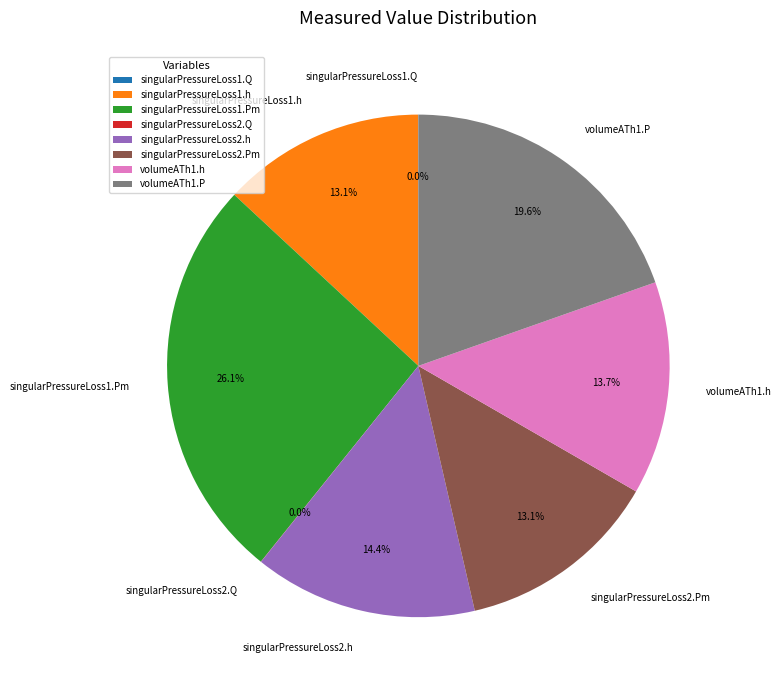

What portion of the pie excludes singularPressureLoss2.h?

85.6%